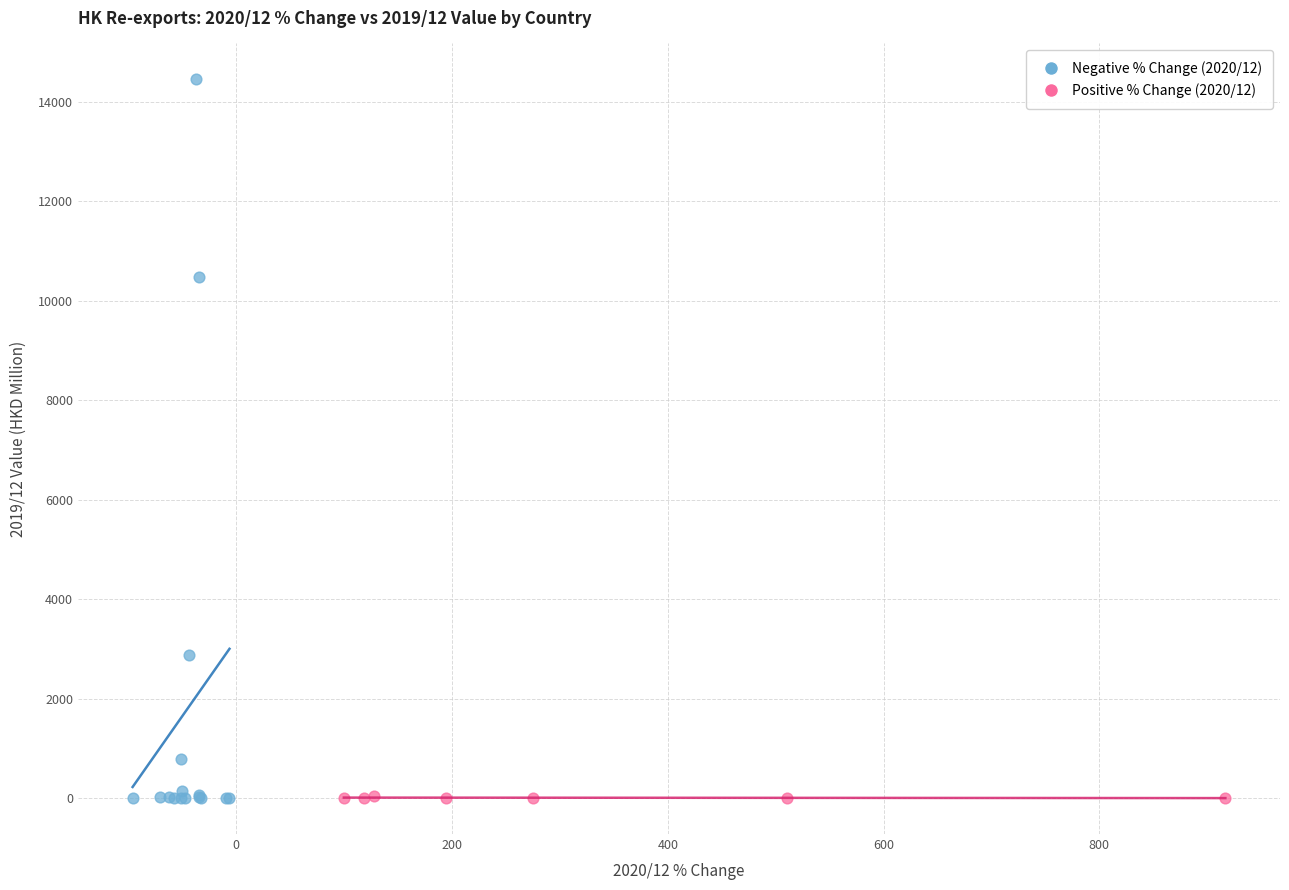

Which series reaches the maximum Y coordinate?

Negative % Change (2020/12)